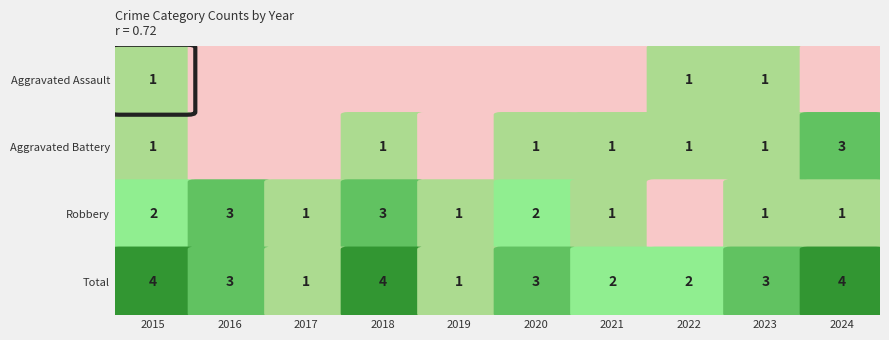

The Total series shows 1 at 2019. True or false?

False